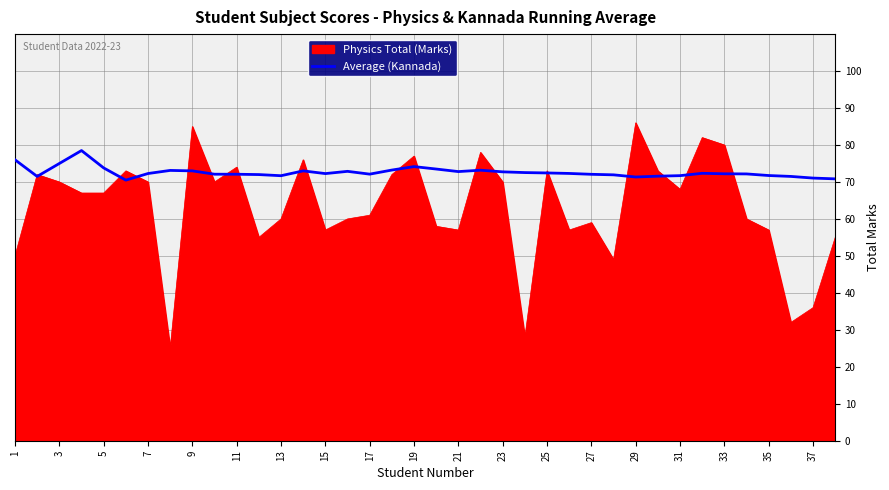

Which series has the largest total across all categories?

Average (Kannada)